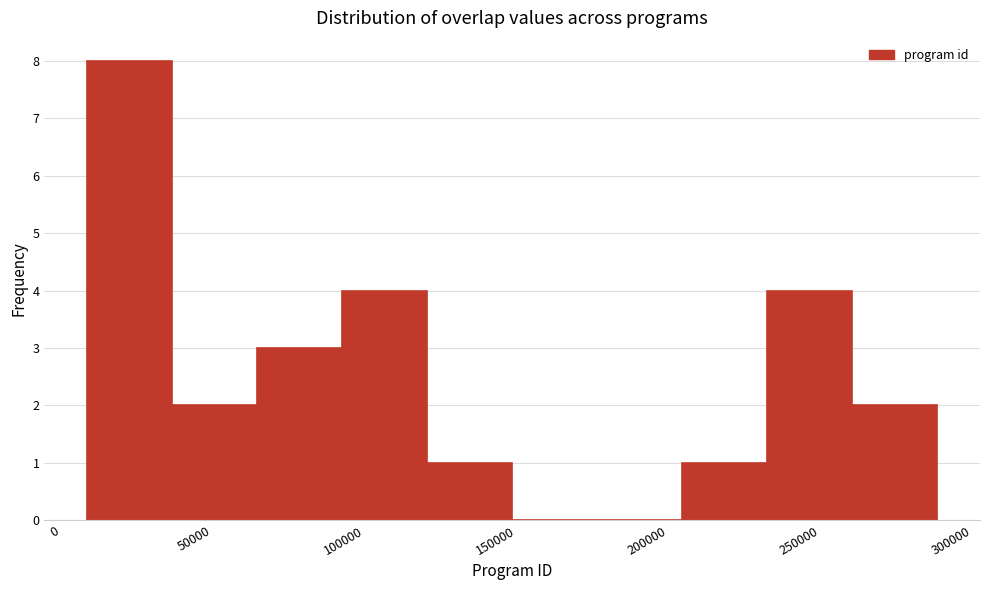

Reading left to right, list every bar in this chart as the range it spans on the x-axis followed by its height. Neither the bar edges nor the heights are printed on the chart, so give them approximately, as read against the axes.

10000 to 35000: 8
35000 to 65000: 2
65000 to 95000: 3
95000 to 120000: 4
120000 to 150000: 1
150000 to 175000: 0
175000 to 205000: 0
205000 to 230000: 1
230000 to 260000: 4
260000 to 290000: 2